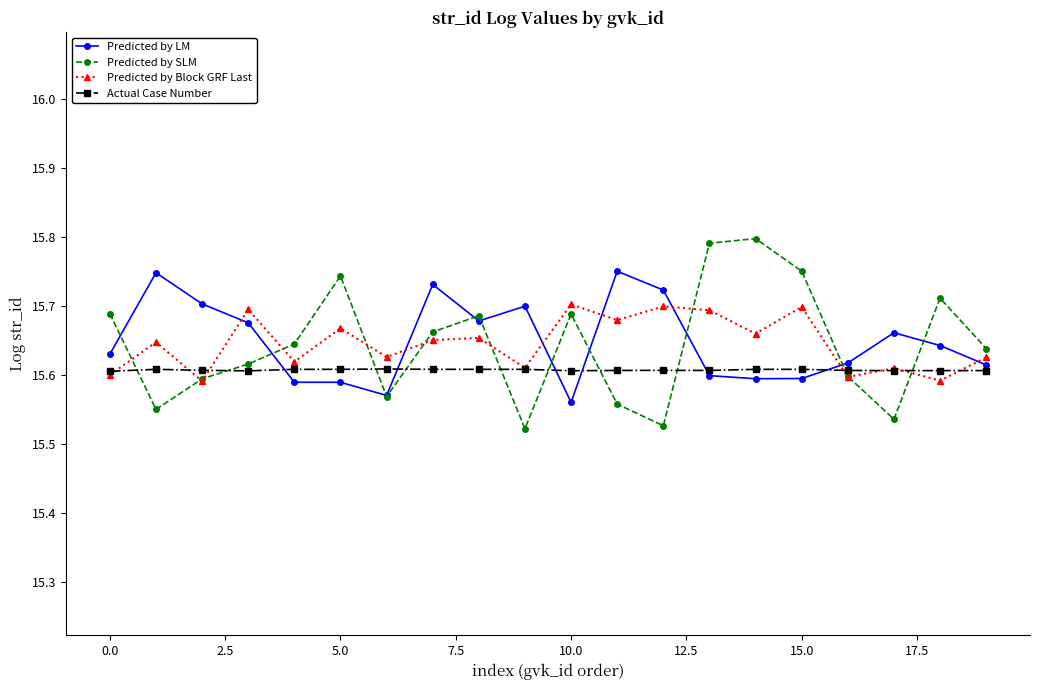

True or false: Predicted by Block GRF Last and Predicted by LM cross at least once.

True